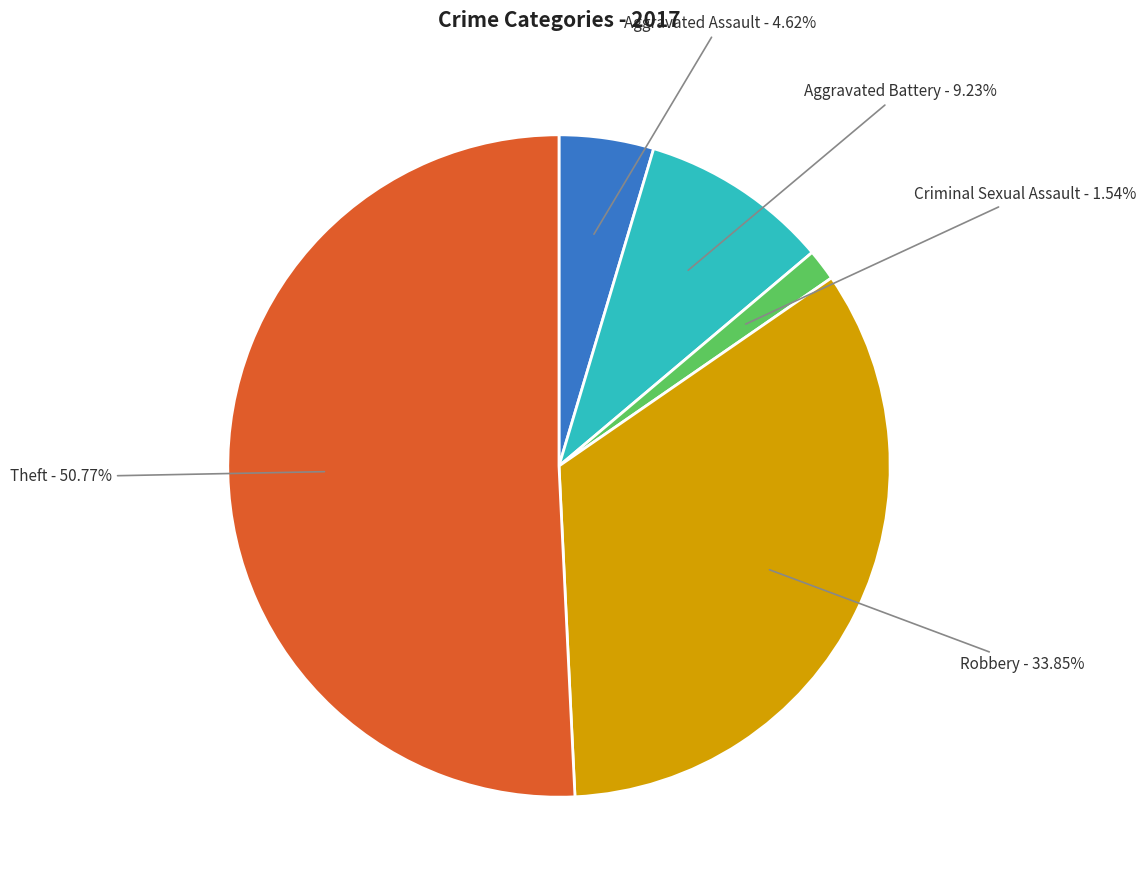

To the nearest percent, what percentage of the pie is Aggravated Battery?

9%